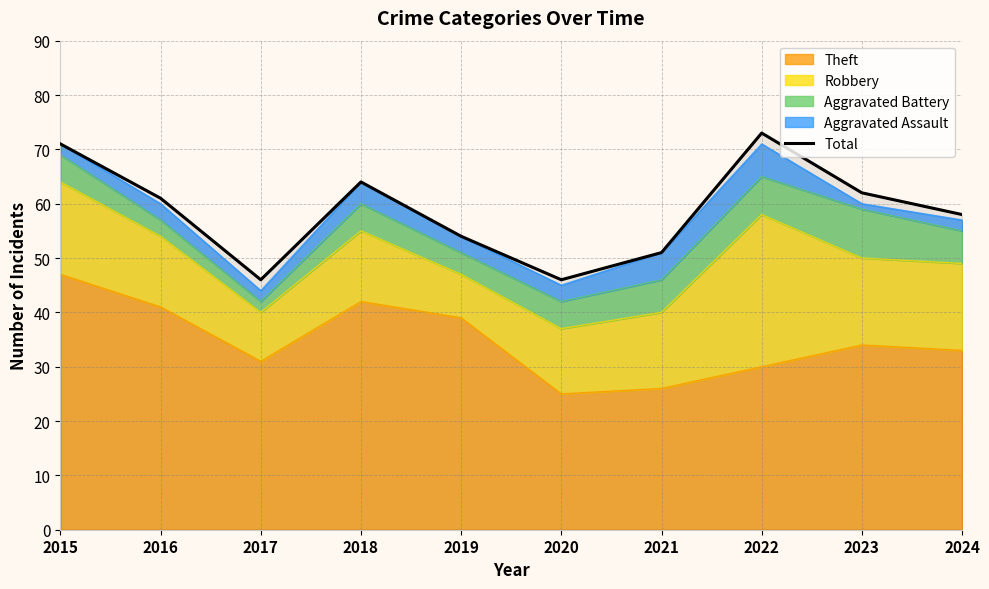

Where is the data nearest to the value 59?

2024